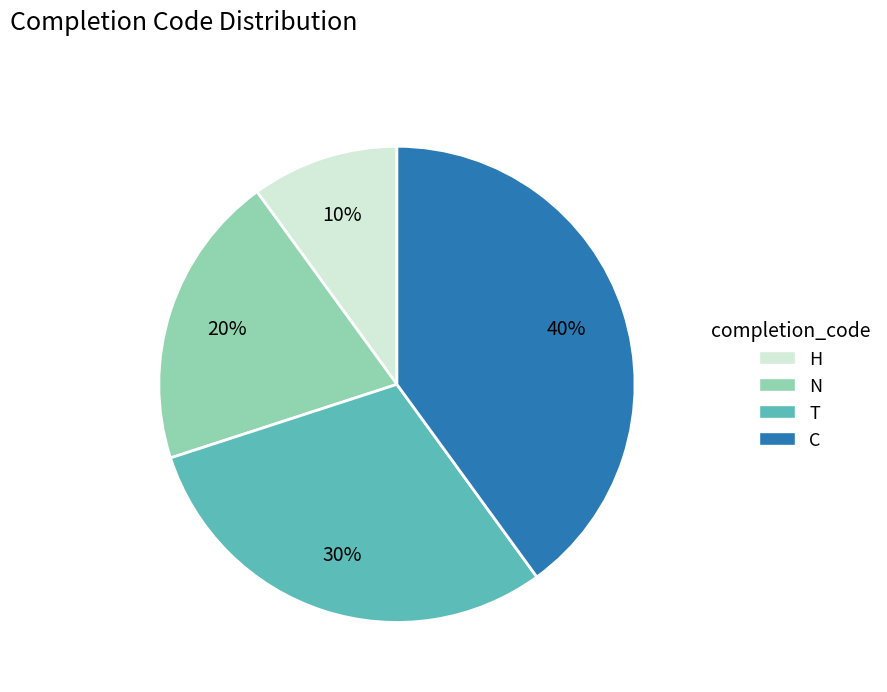

The C slice represents 31% of the pie. True or false?

False